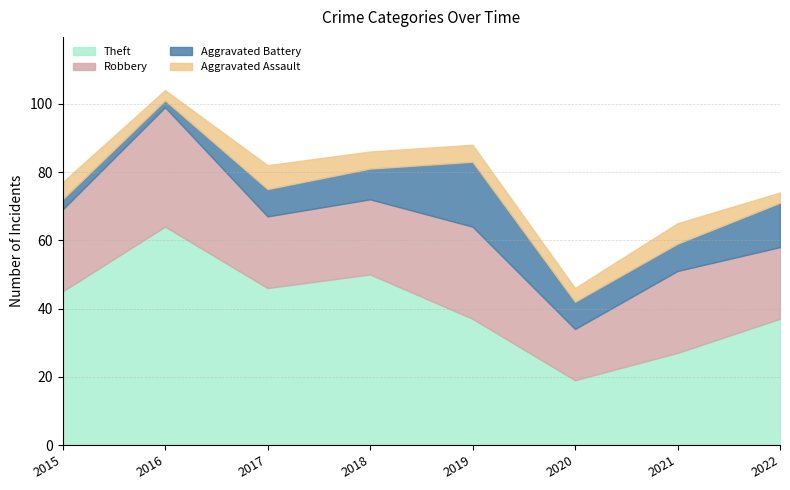

In Robbery, how many points are higher than both neighbors (excluding endpoints)?

3